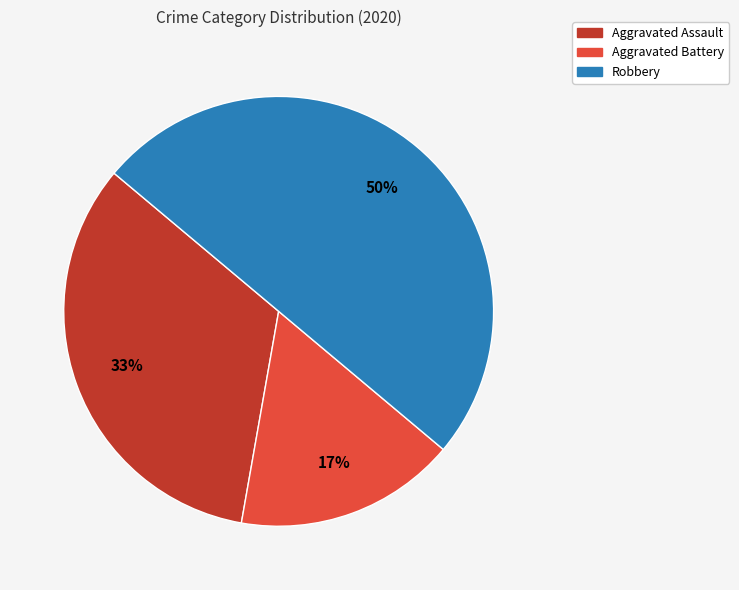

To the nearest percent, what is the average slice percentage?

33%